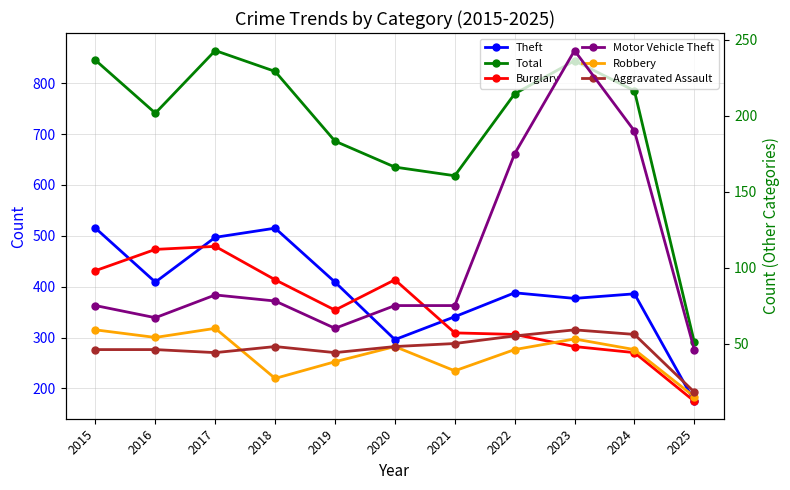

True or false: Total and Burglary intersect in this chart.

False